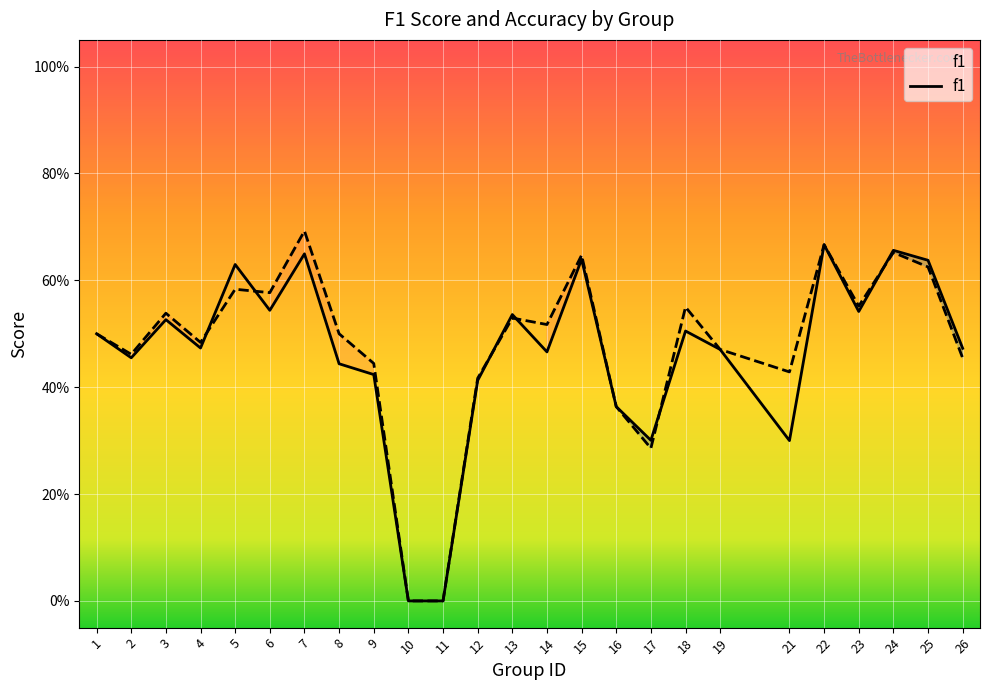

List the series in order of their overall mean, highest first.

accuracy, f1